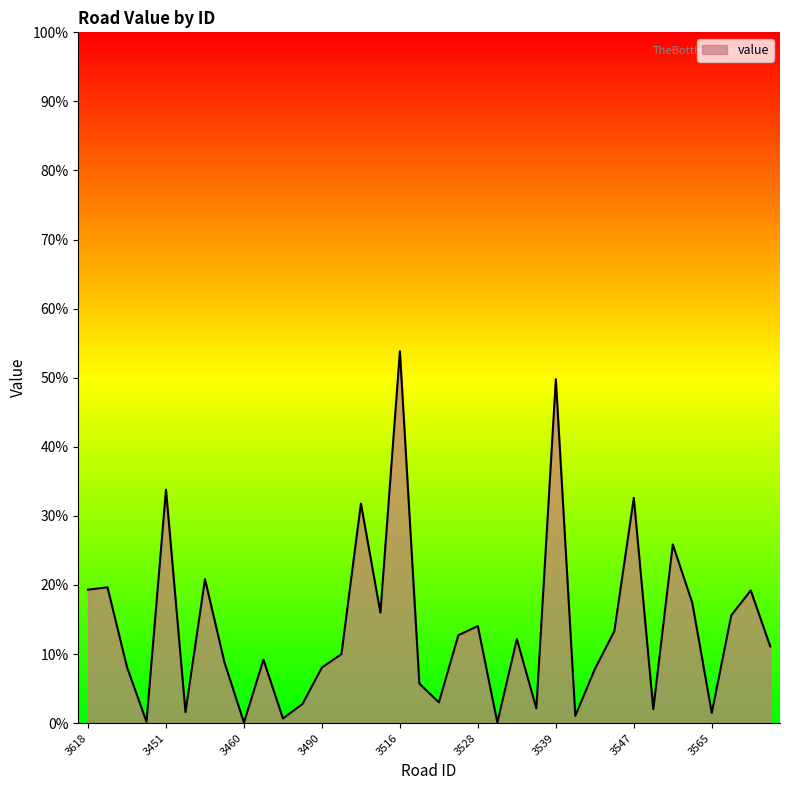

Is this an area chart (filled region under the line)?

Yes